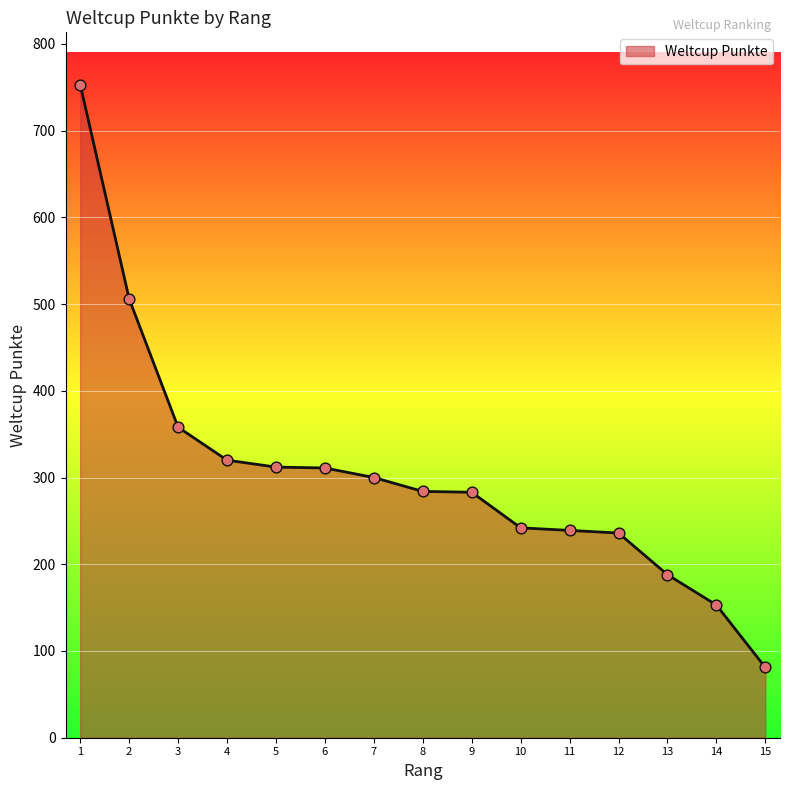

Which has a higher value, 2 or 8?

2